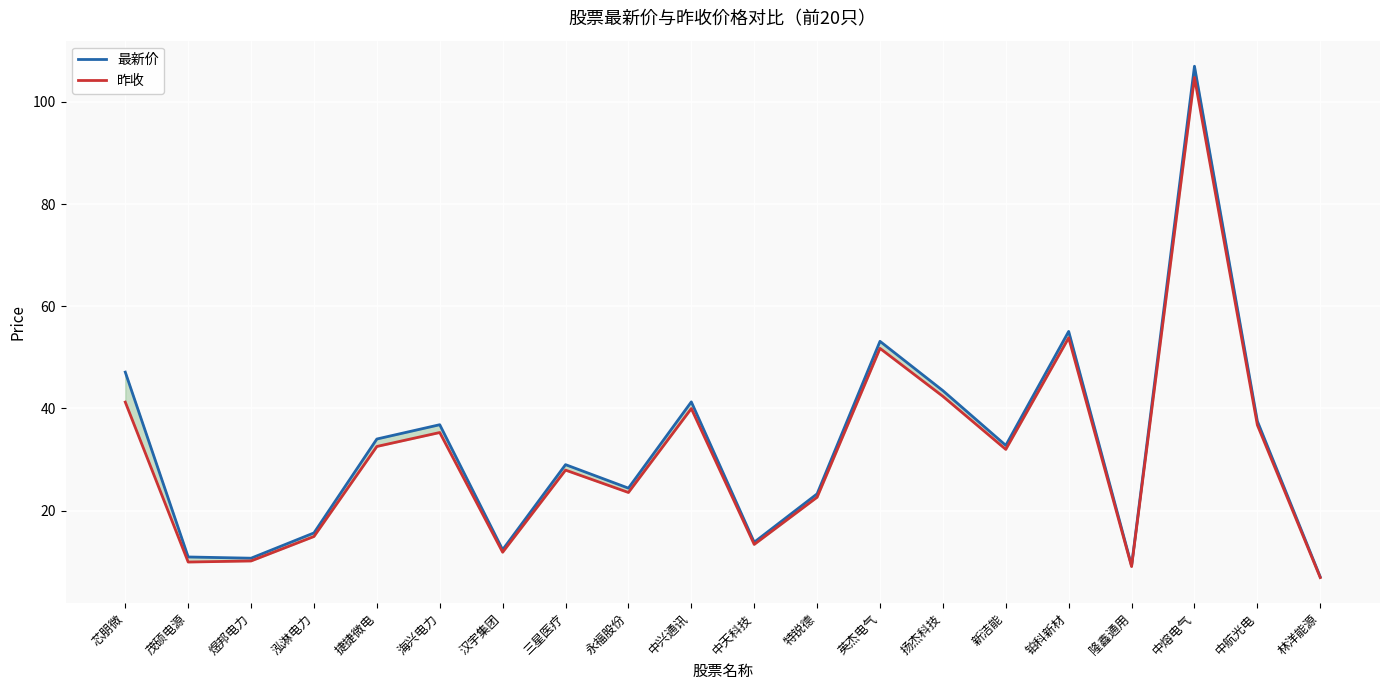

What is the label of the 14th point from the left?

扬杰科技